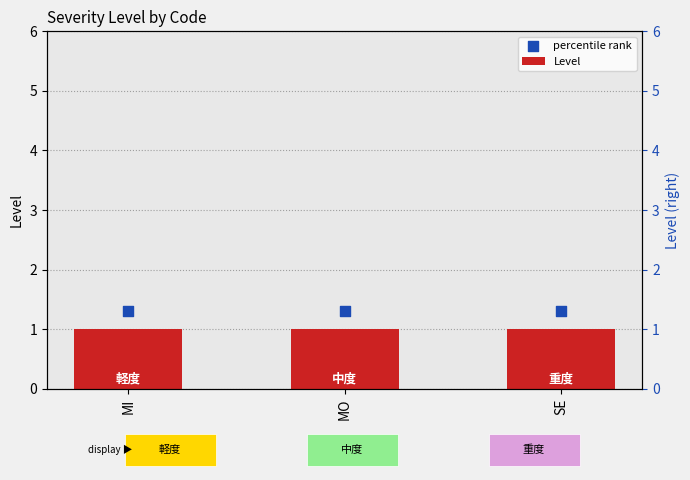

Which series has the widest spread of Y values?

Level